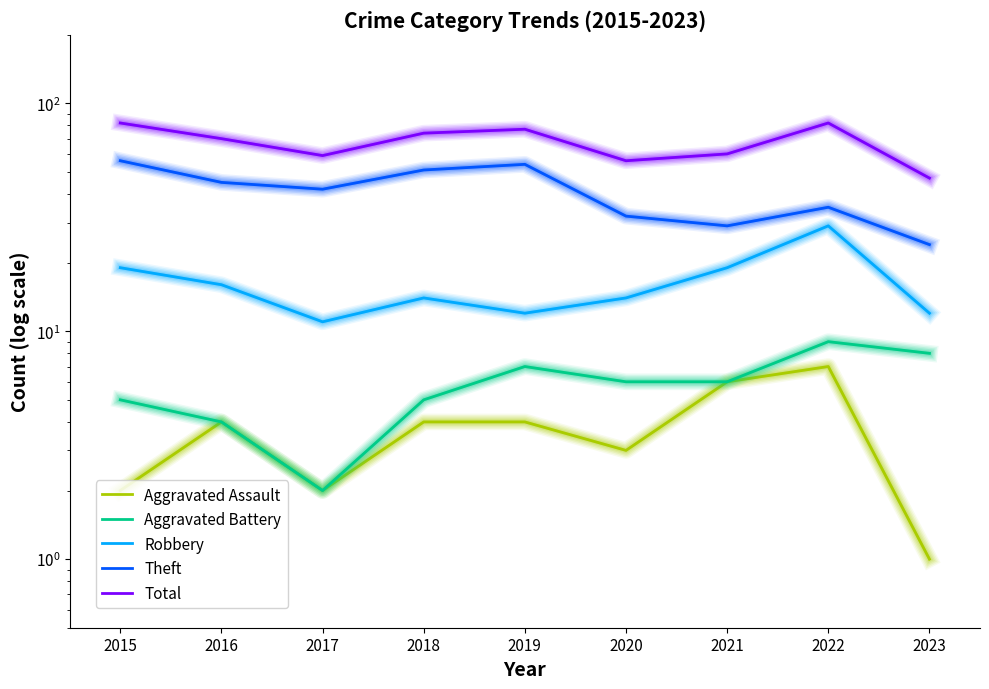

Count the number of categories in the chart.

9